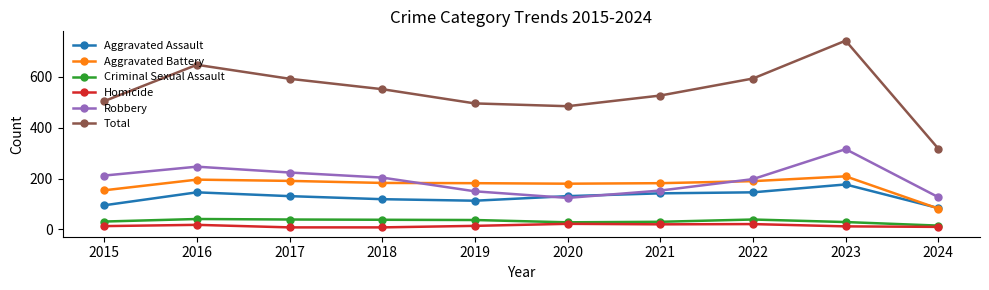

True or false: Homicide and Total cross at least once.

False